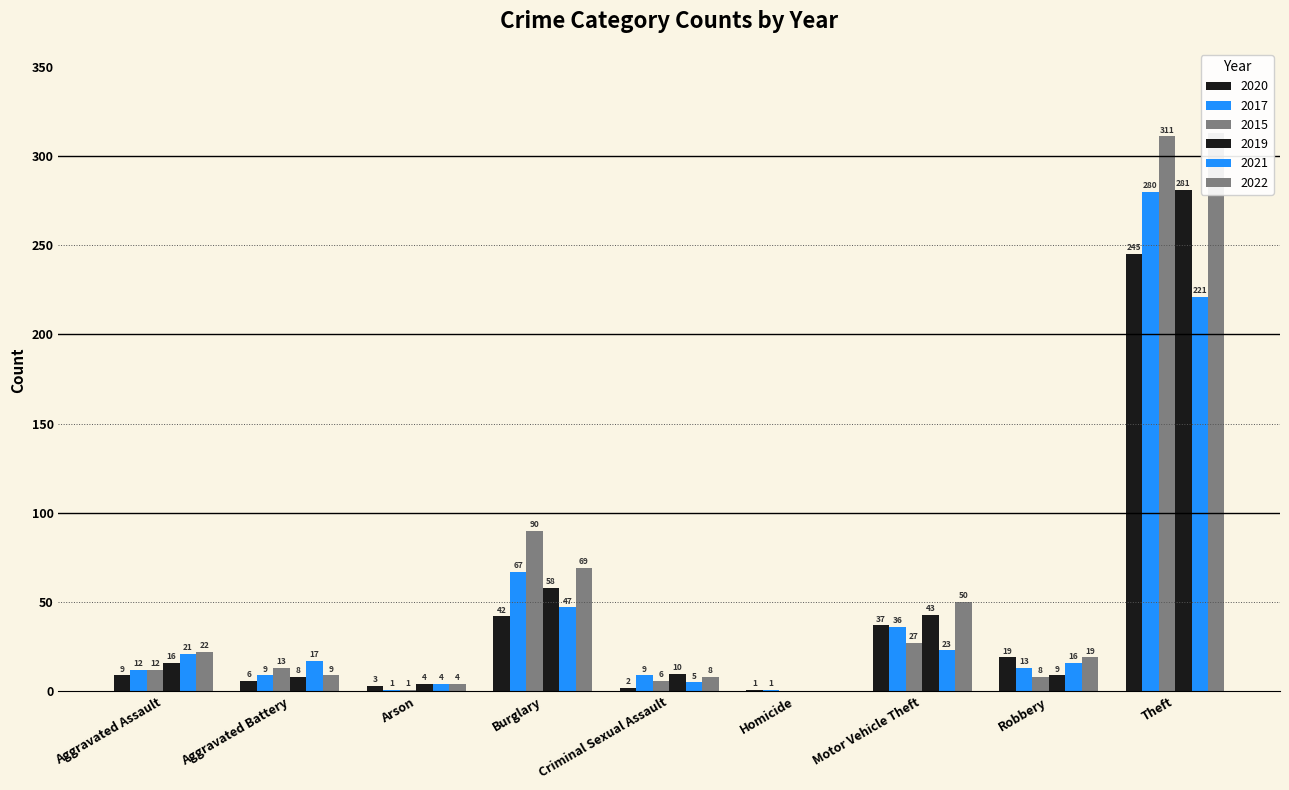

Which category has the highest value in the 2020 series?

Theft